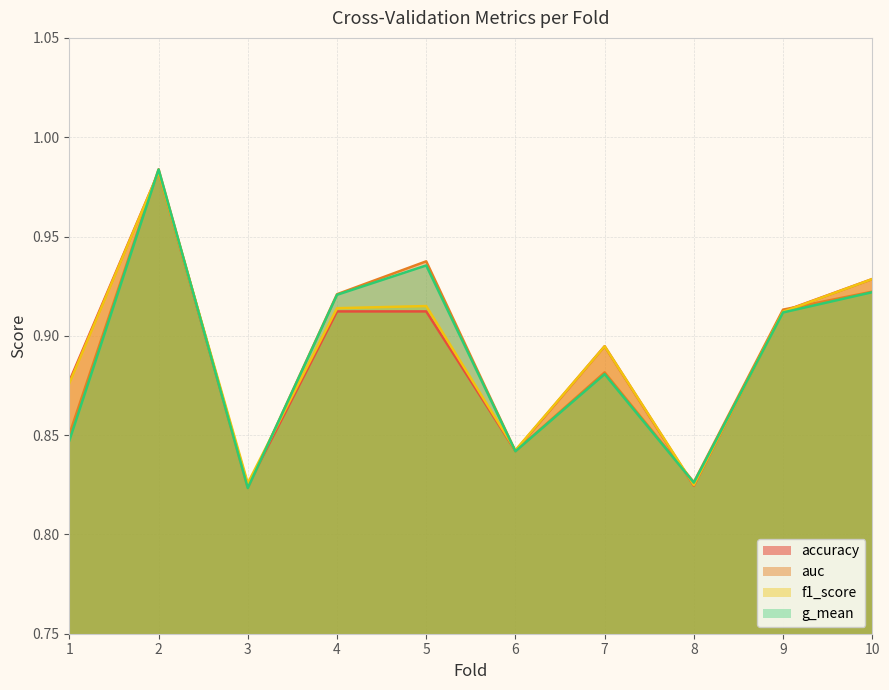

Which has a higher value, 4 or 5?

4